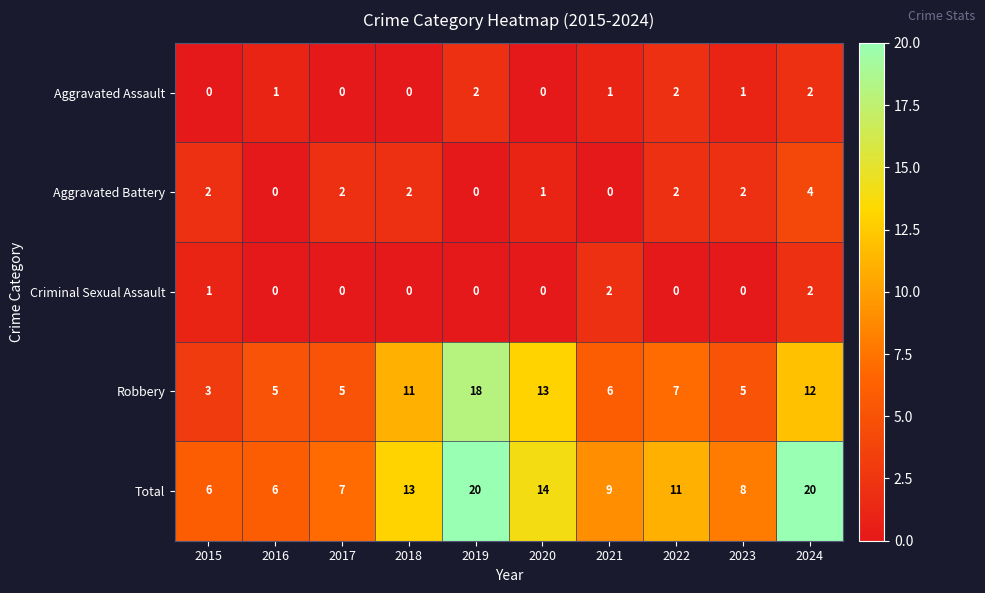

Read the Total value at 2016.

6